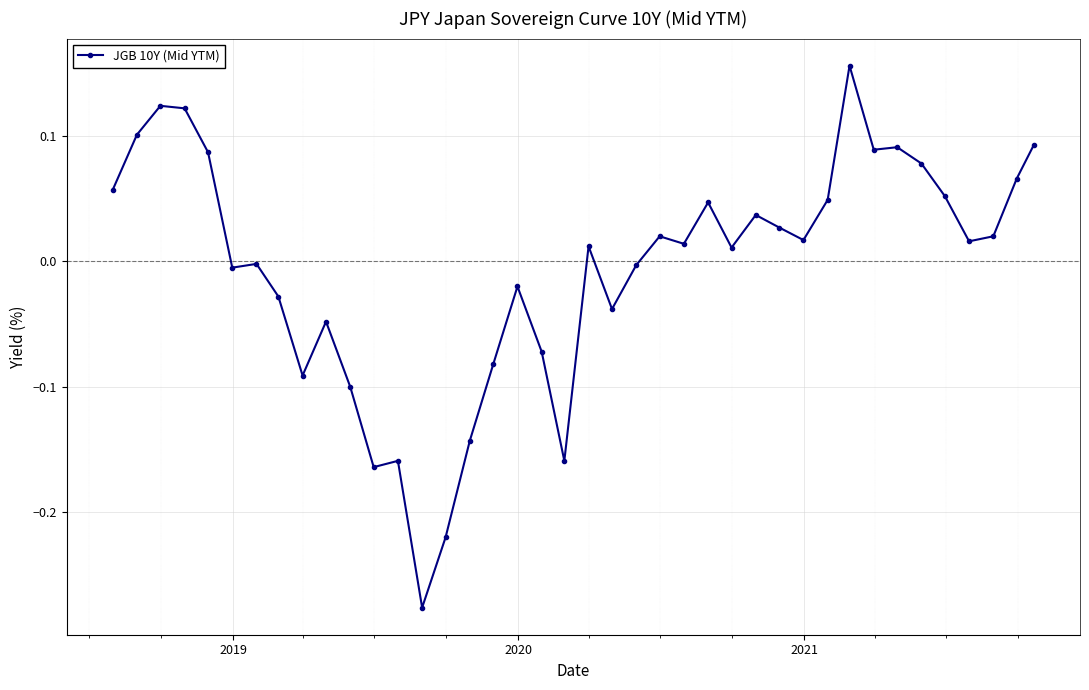

What is the difference between the second highest and second lowest values?

0.3